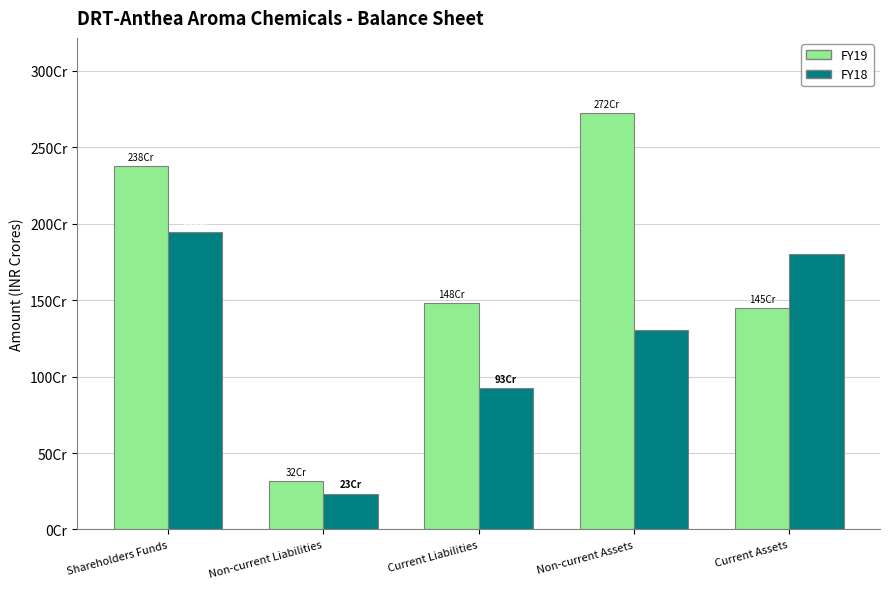

What are all the series names shown in the legend?

FY19, FY18